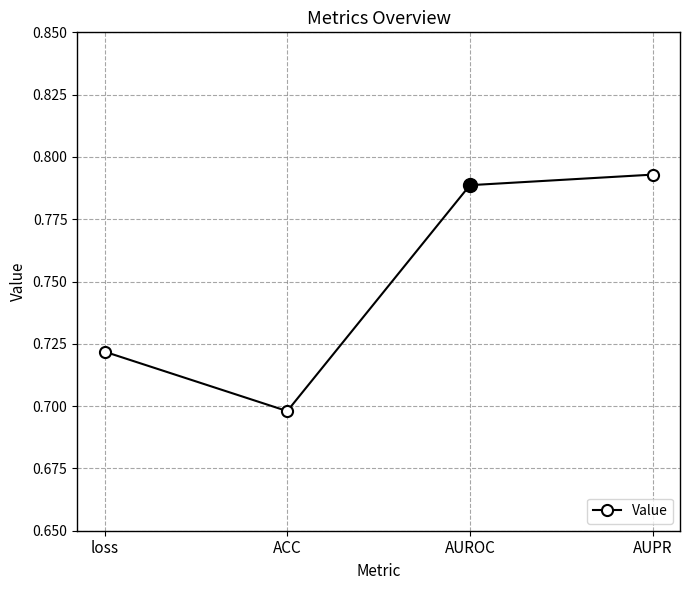

The value at ACC is 1.2. True or false?

False